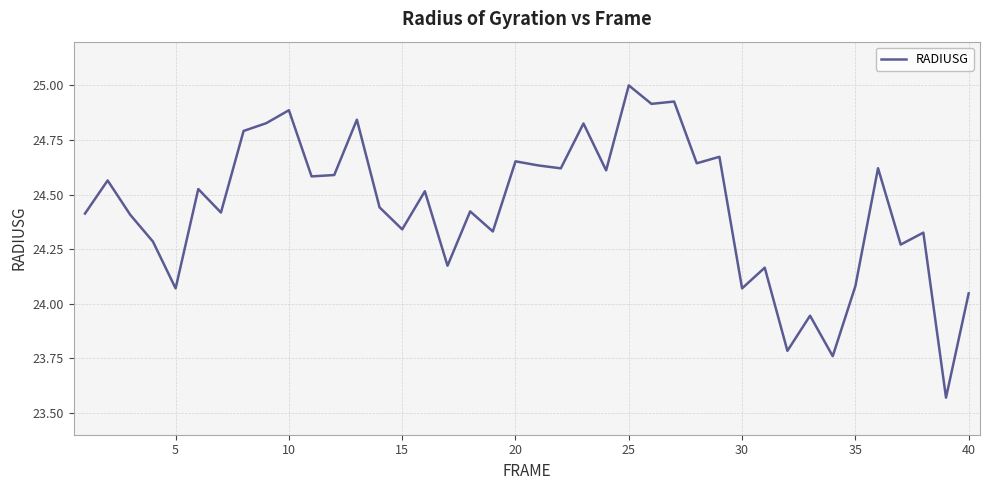

Does the chart display data point markers on the line(s)?

No